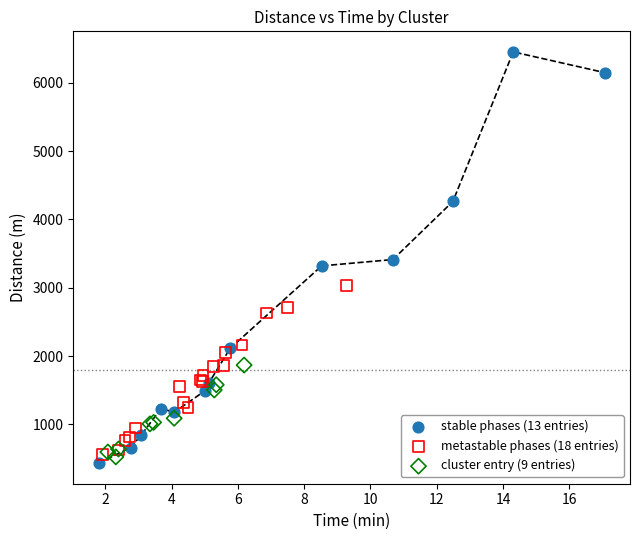

Which series has the widest spread of Y values?

stable phases (13 entries)